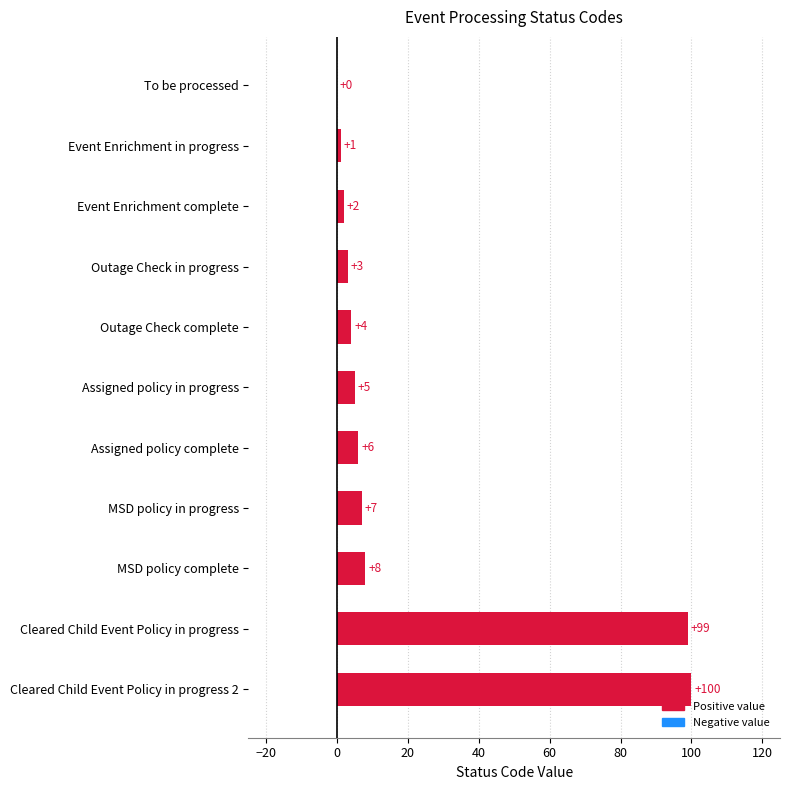

What is the average value?

21